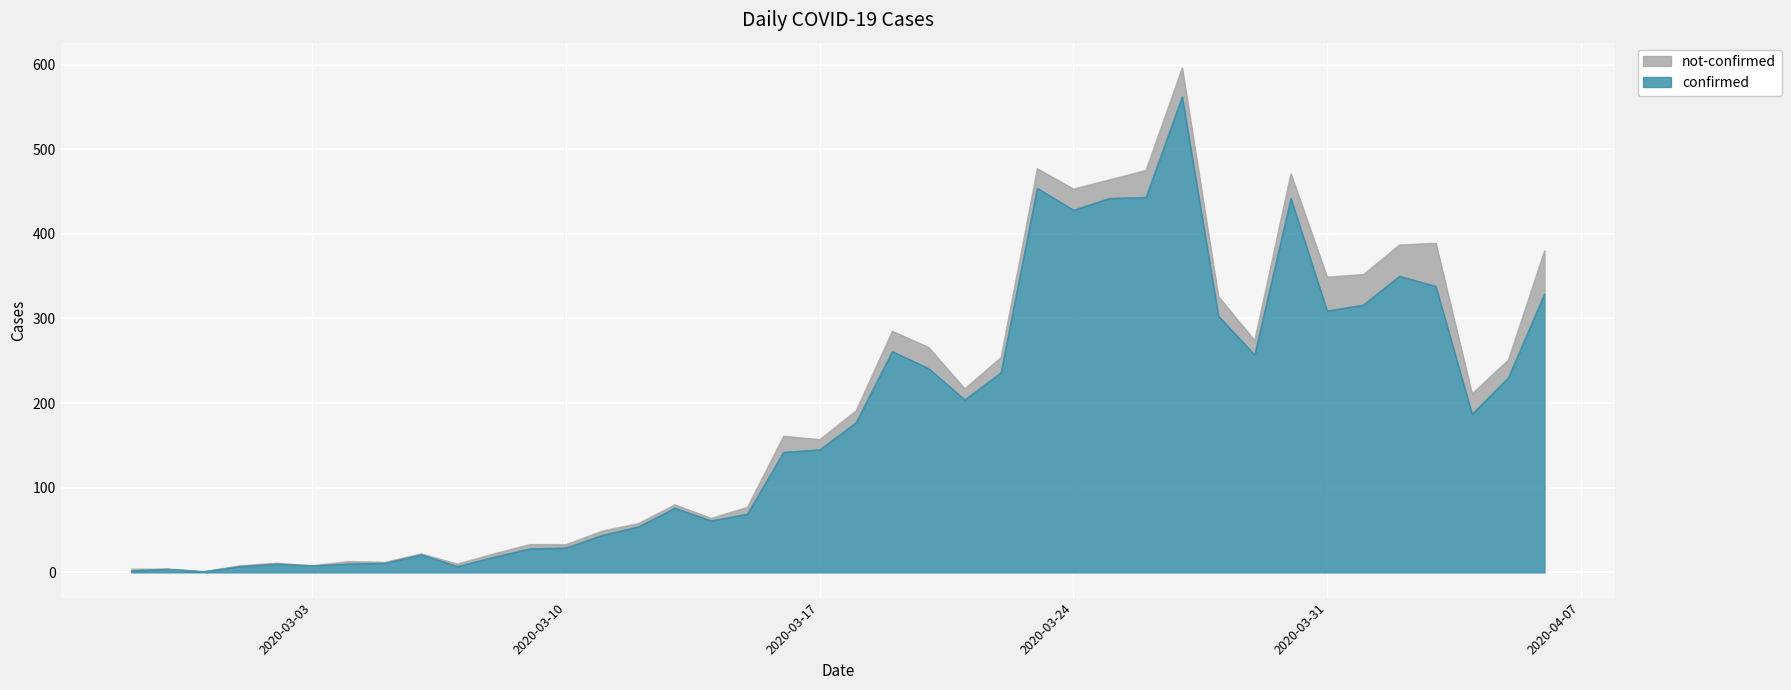

What is the maximum value for confirmed?

562